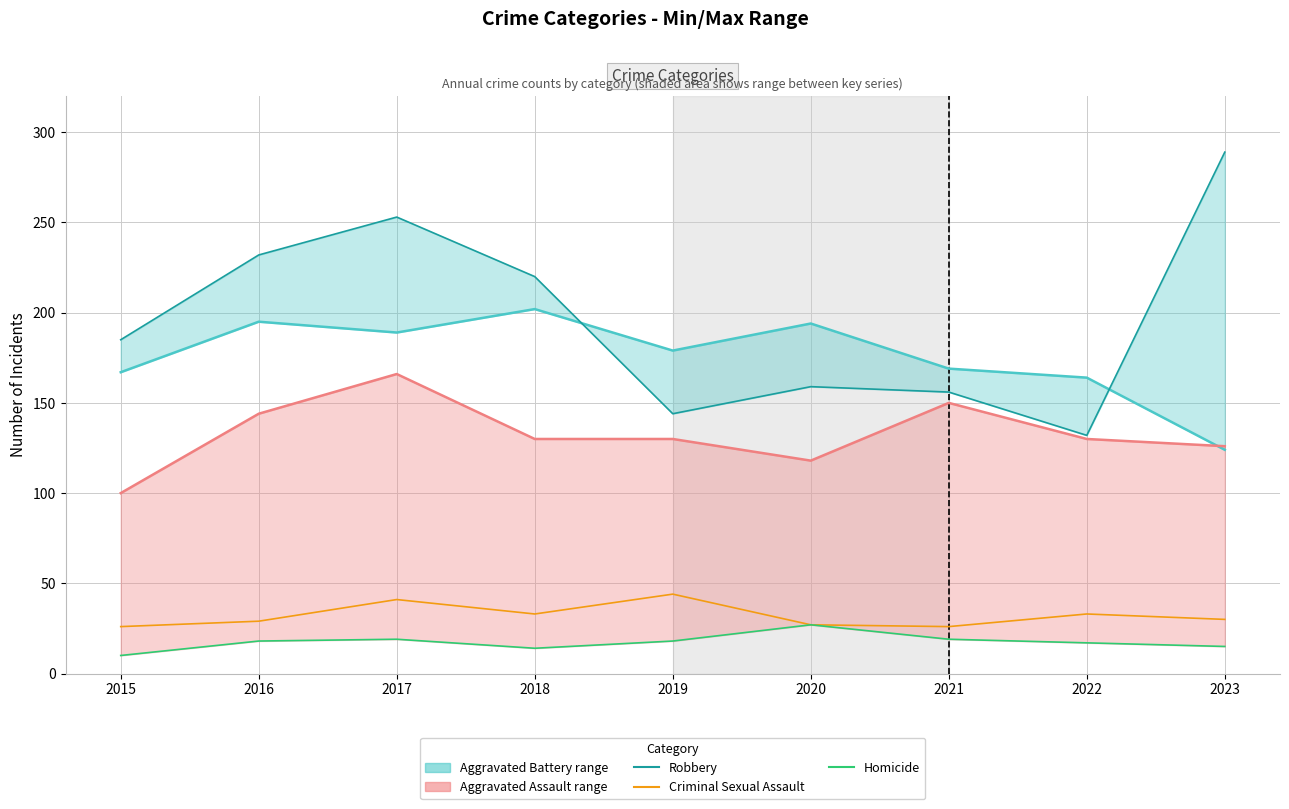

Which category has the highest value across all series?

2023